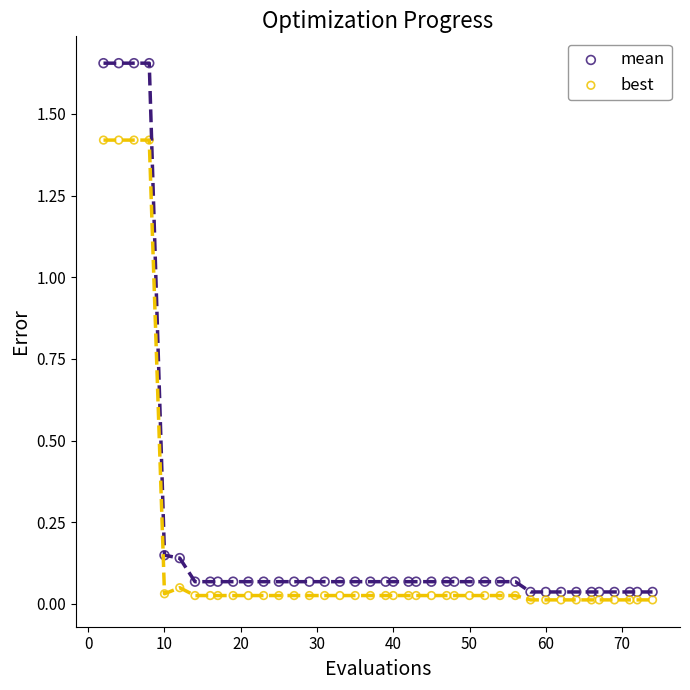

What is the X range (max minus min) for the scatter plot?

72.0